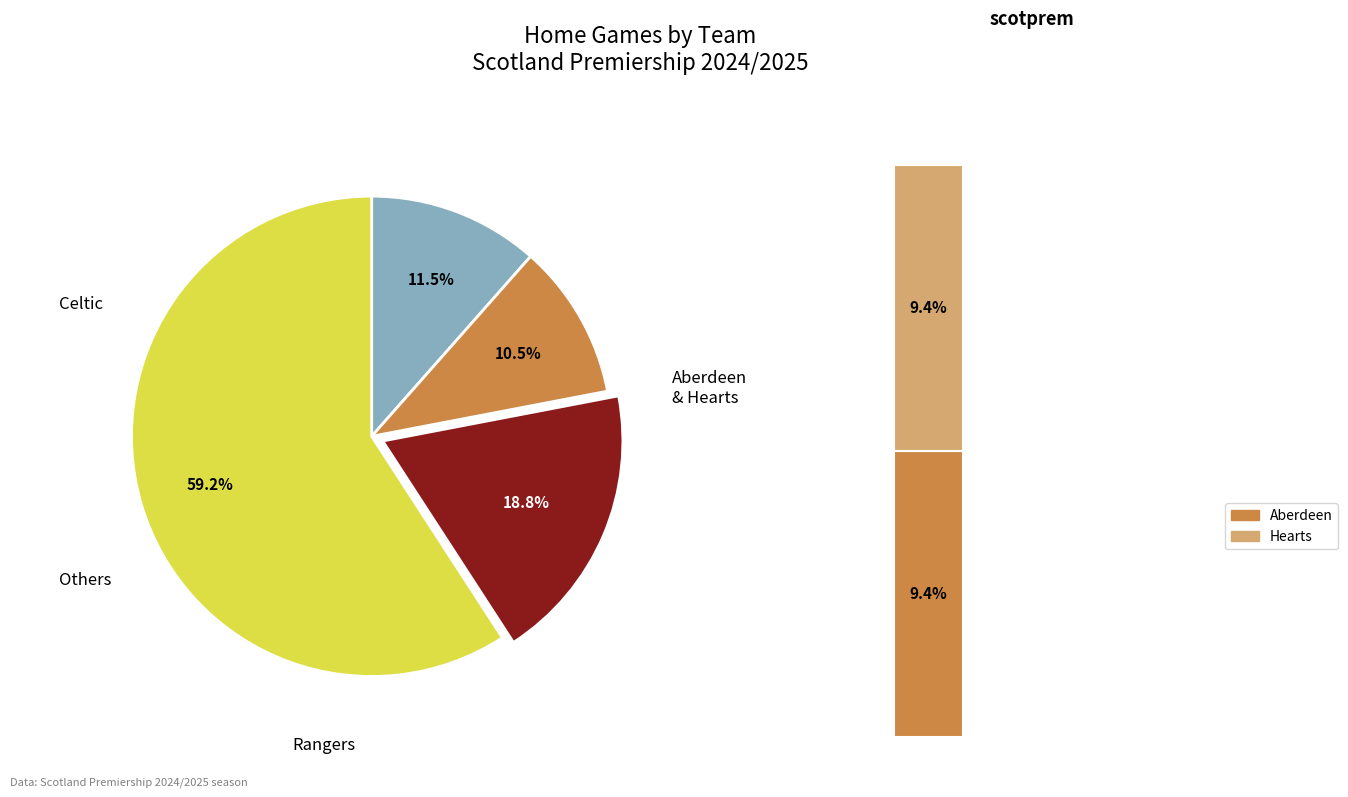

Is Aberdeen the majority of the pie?

No